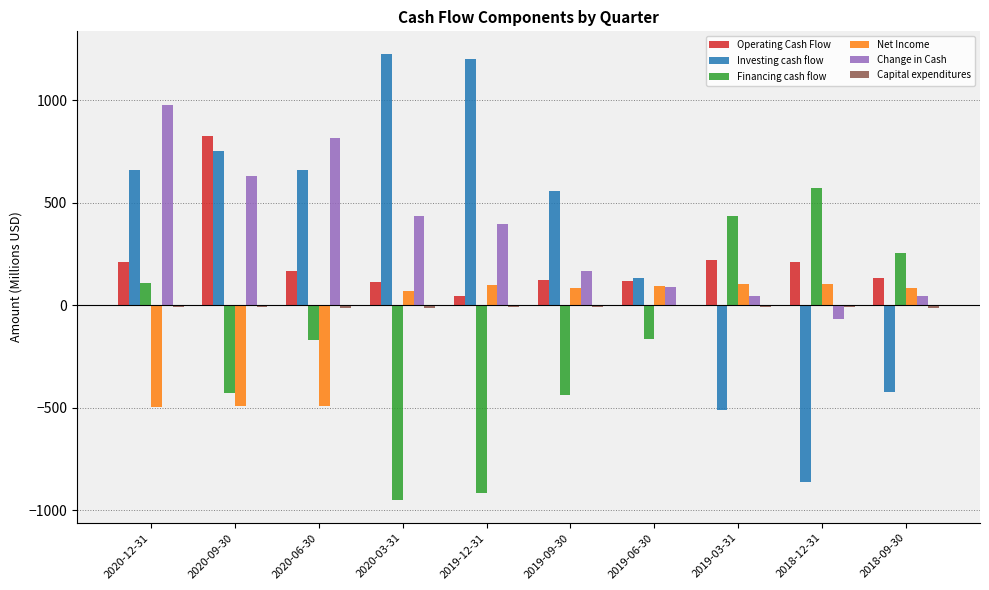

Where does the Financing cash flow series first go above -166?

2020-12-31